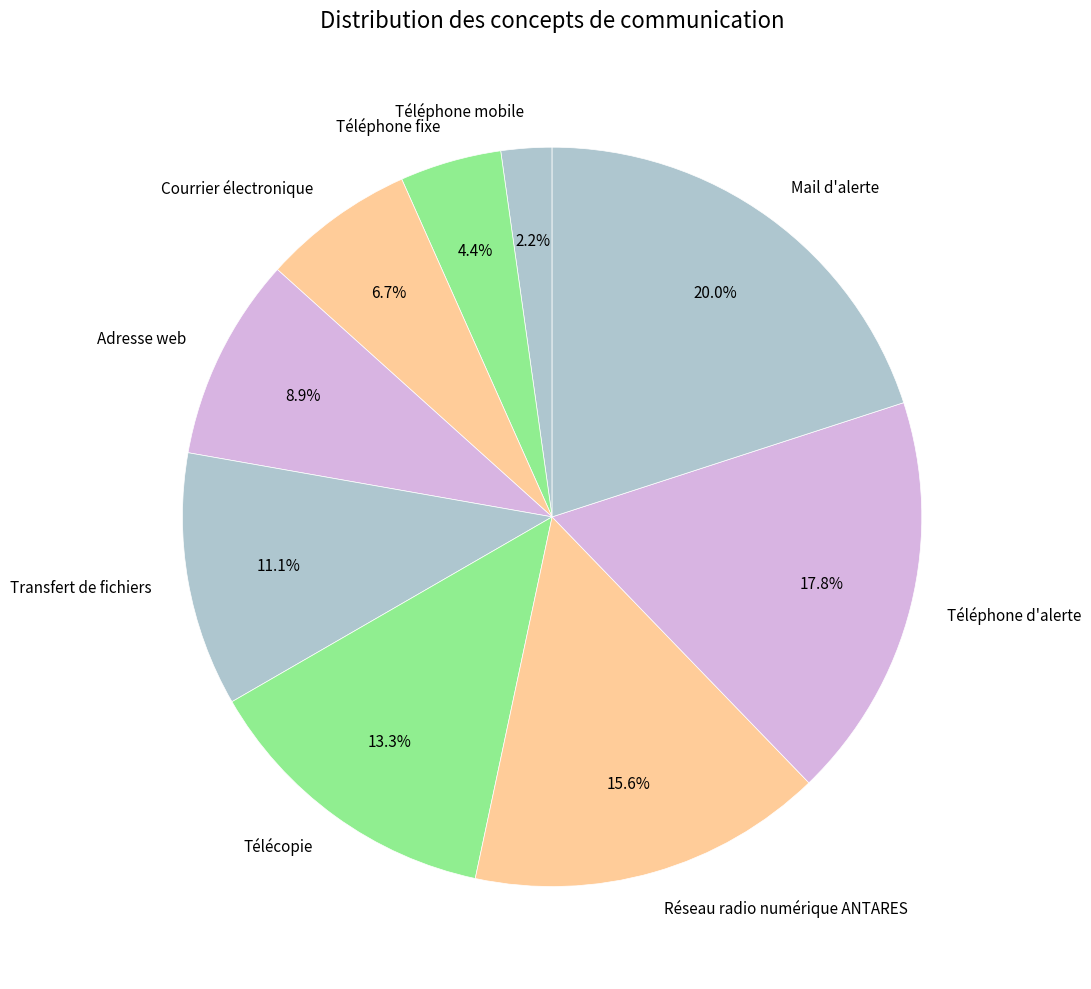

To the nearest percent, what is the combined percentage of Réseau radio numérique ANTARES and Courrier électronique?

22%